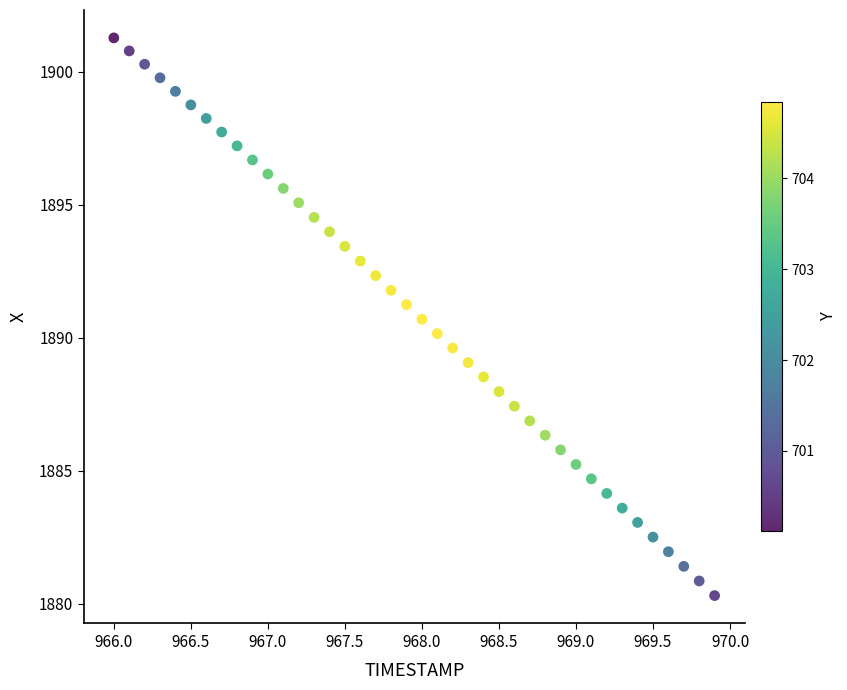

What is the range of Y values (max minus min)?

21.0